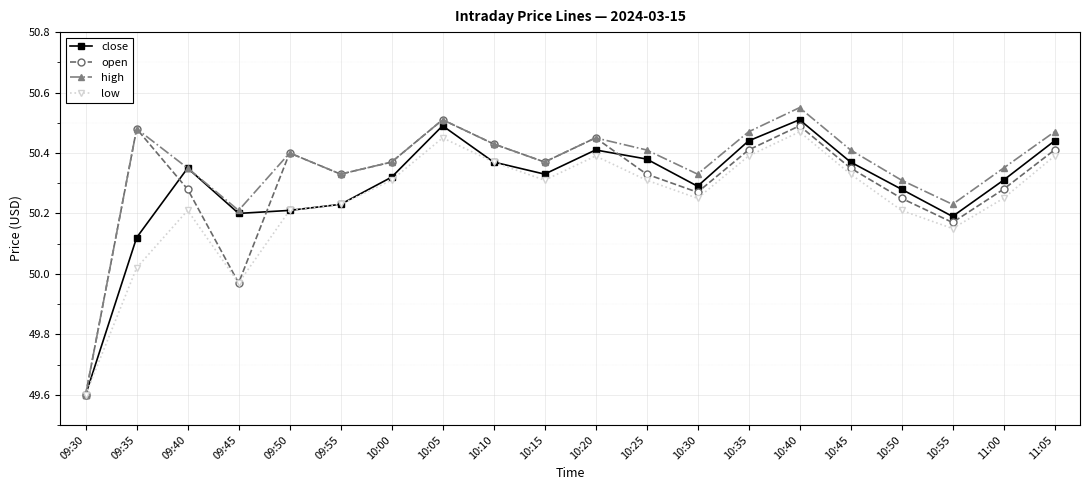

How many data points in high are less than 50?

1